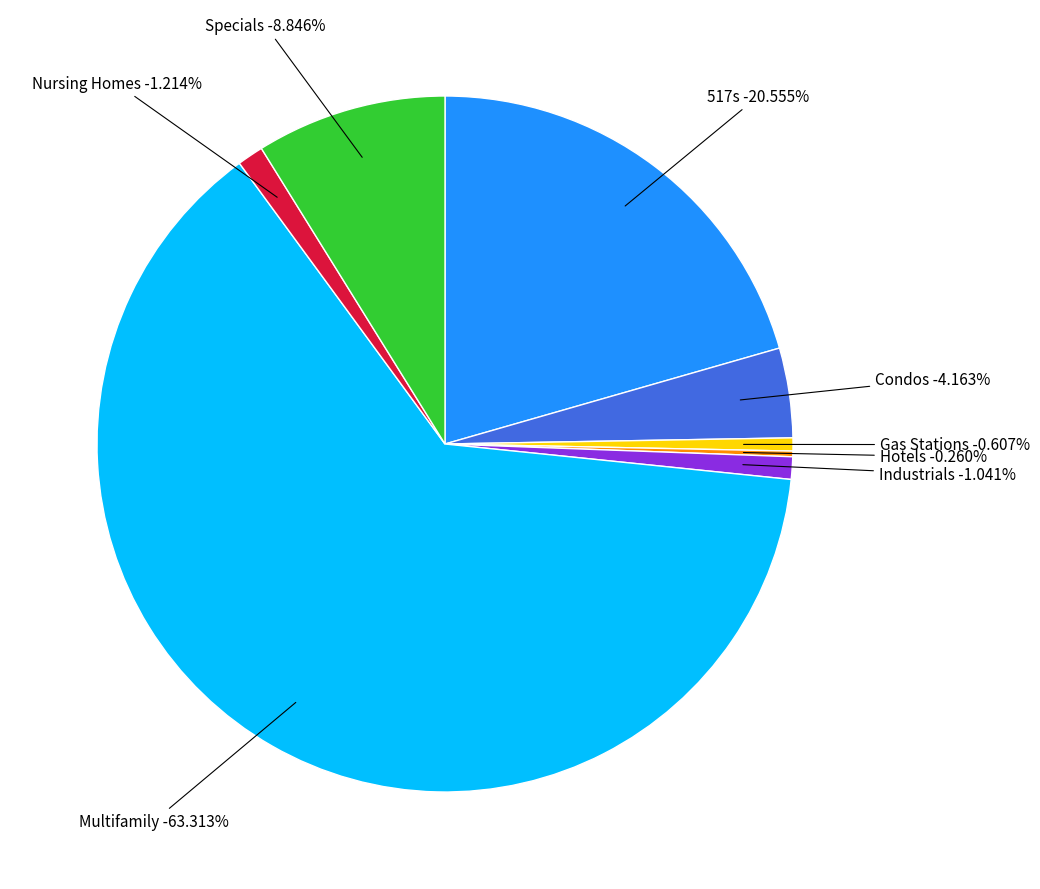

Does Gas Stations account for over 50% of the chart?

No